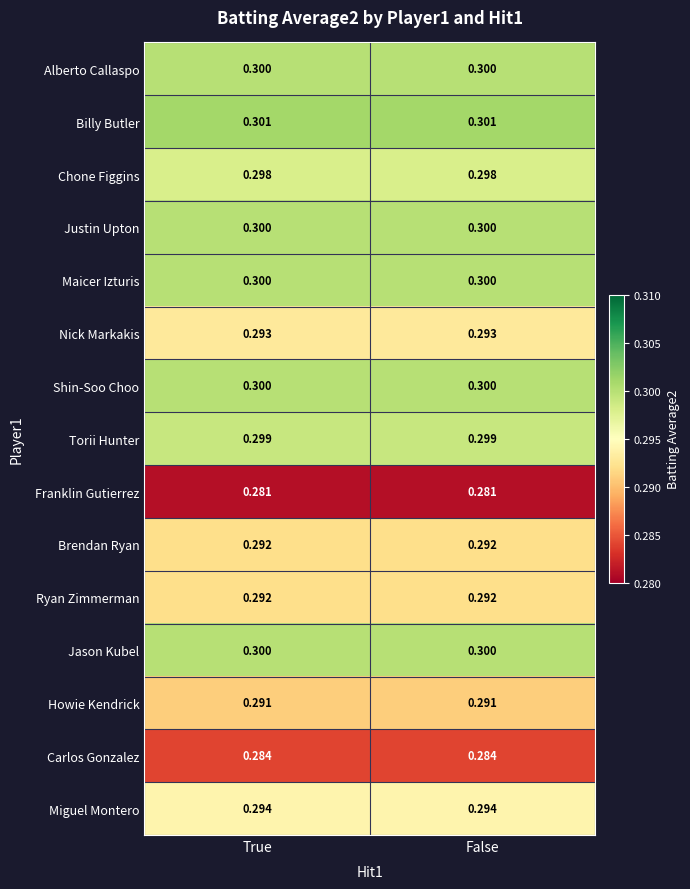

Is the value of Ryan Zimmerman at False greater than the value of Chone Figgins at False?

No